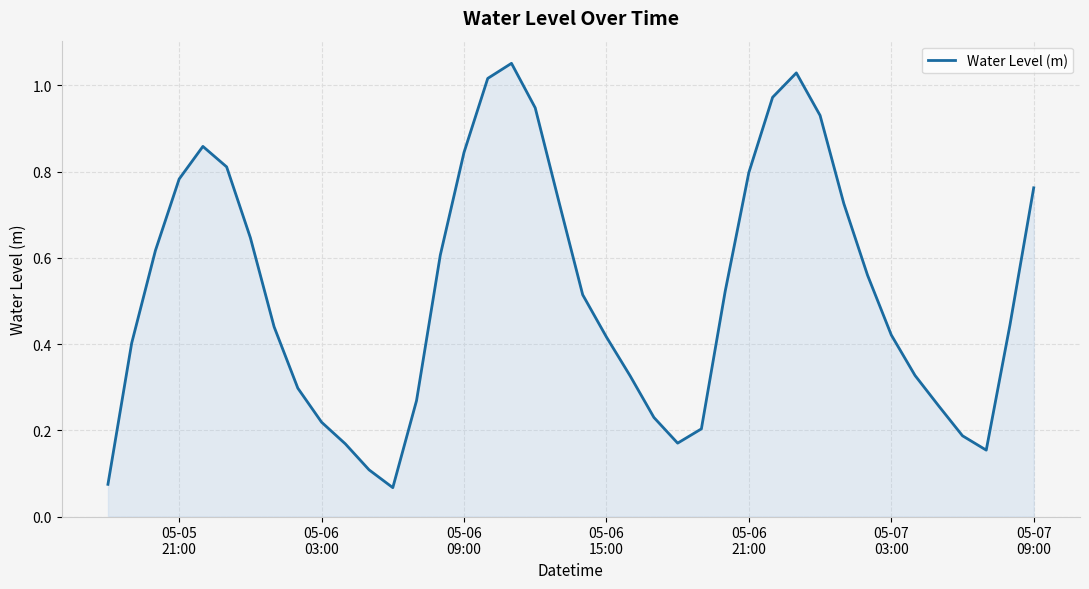

How many interior local valleys (lower than both neighbors) does the data have?

3